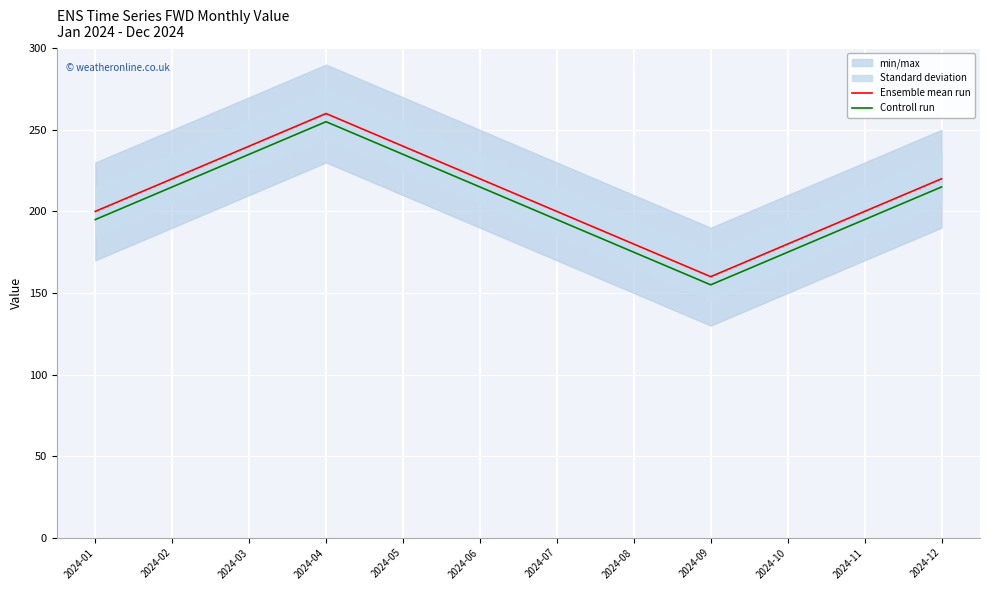

Reading left to right, list all the values displayed in this chart.

Ensemble mean run: 200	220	240	260	240	220	200	180	160	180	200	220
Controll run: 195	215	235	255	235	215	195	175	155	175	195	215